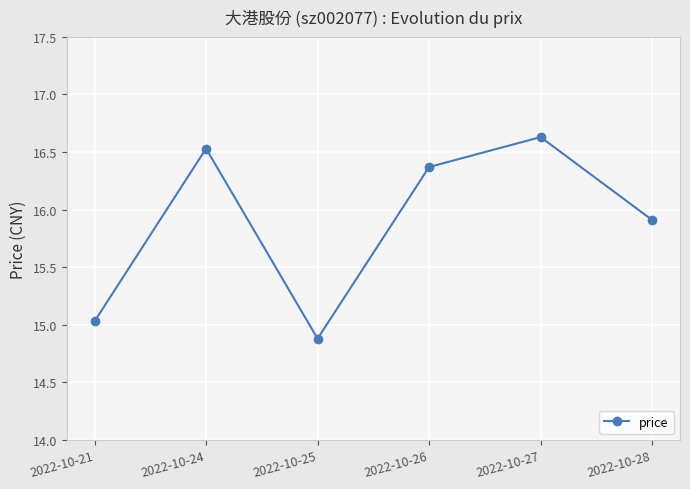

Reading right to left, extract all data points from this chart.

15.9	16.6	16.4	14.9	16.5	15.0